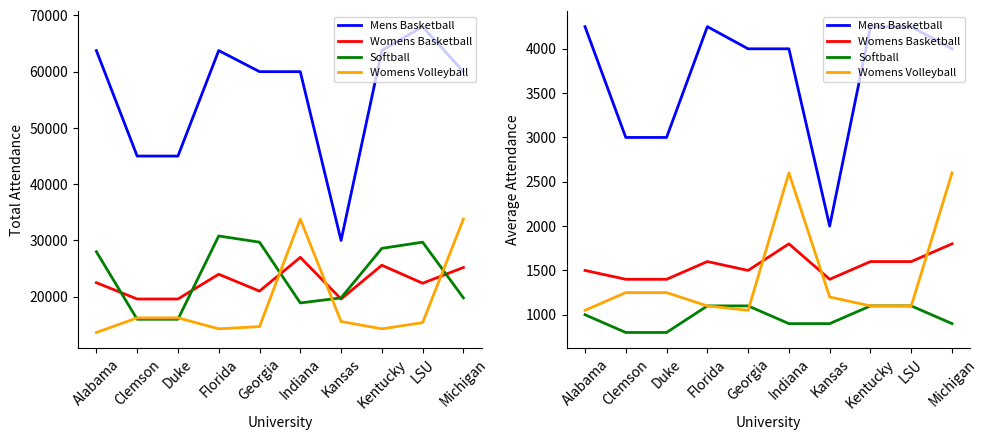

True or false: Womens Basketball has a value of 1800 at Michigan.

True